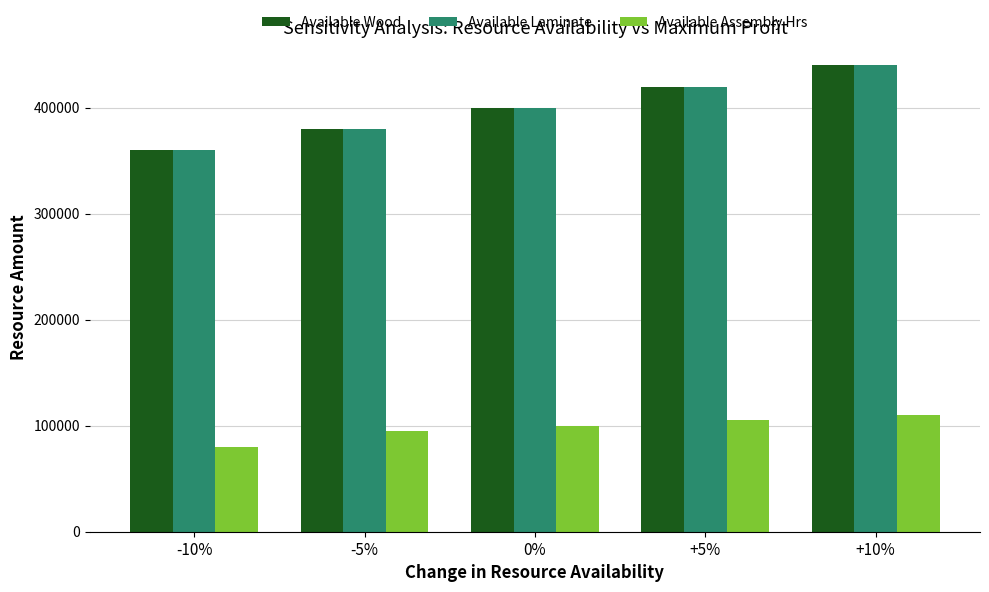

Reading left to right, what are all the values shown in this chart?

Available Wood: -10%=360000	-5%=380000	0%=400000	+5%=420000	+10%=440000
Available Laminate: -10%=360000	-5%=380000	0%=400000	+5%=420000	+10%=440000
Available Assembly Hrs: -10%=80000	-5%=95000	0%=100000	+5%=105000	+10%=110000